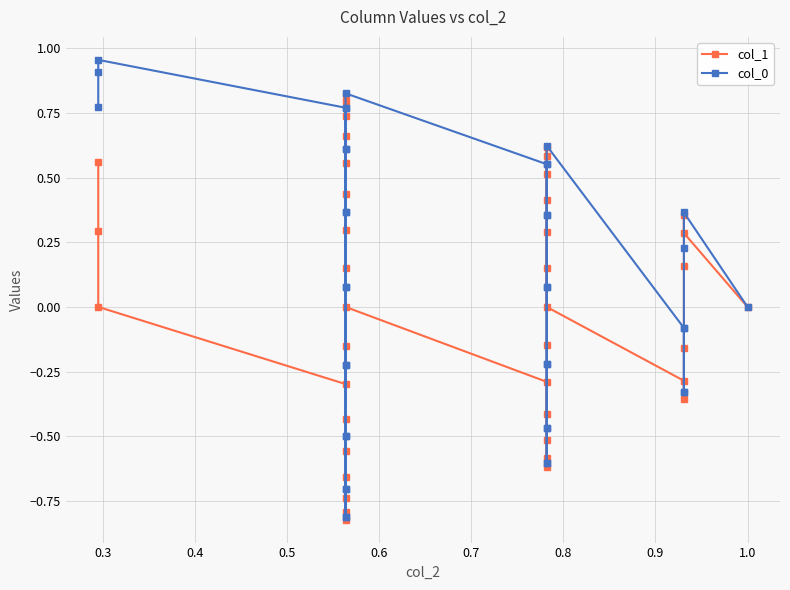

At 0.8, list the series in order from largest to smallest.

col_0, col_1